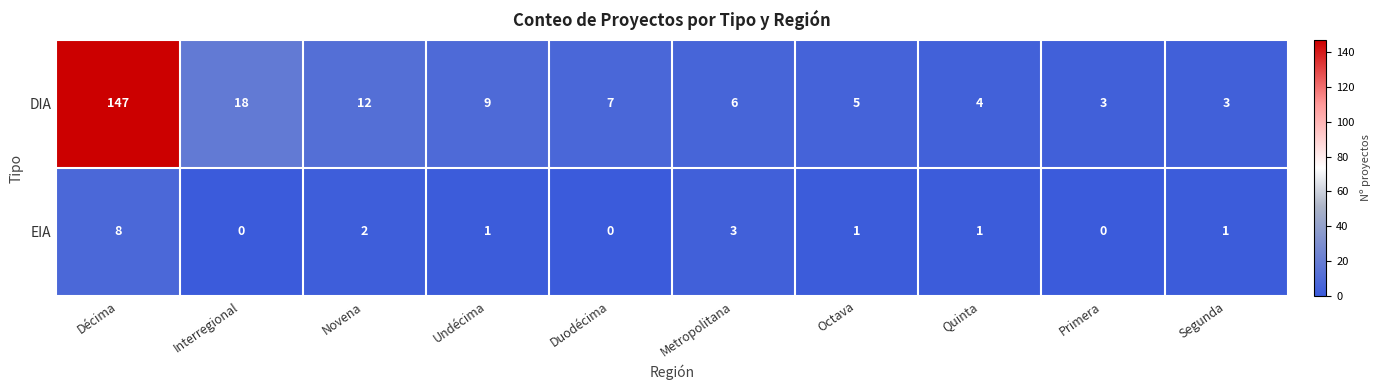

Where does the EIA series first go above 1?

Décima